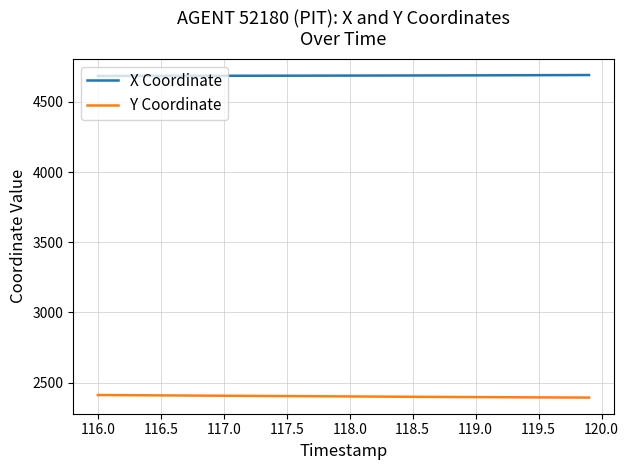

What is the smallest value displayed?

2394.0